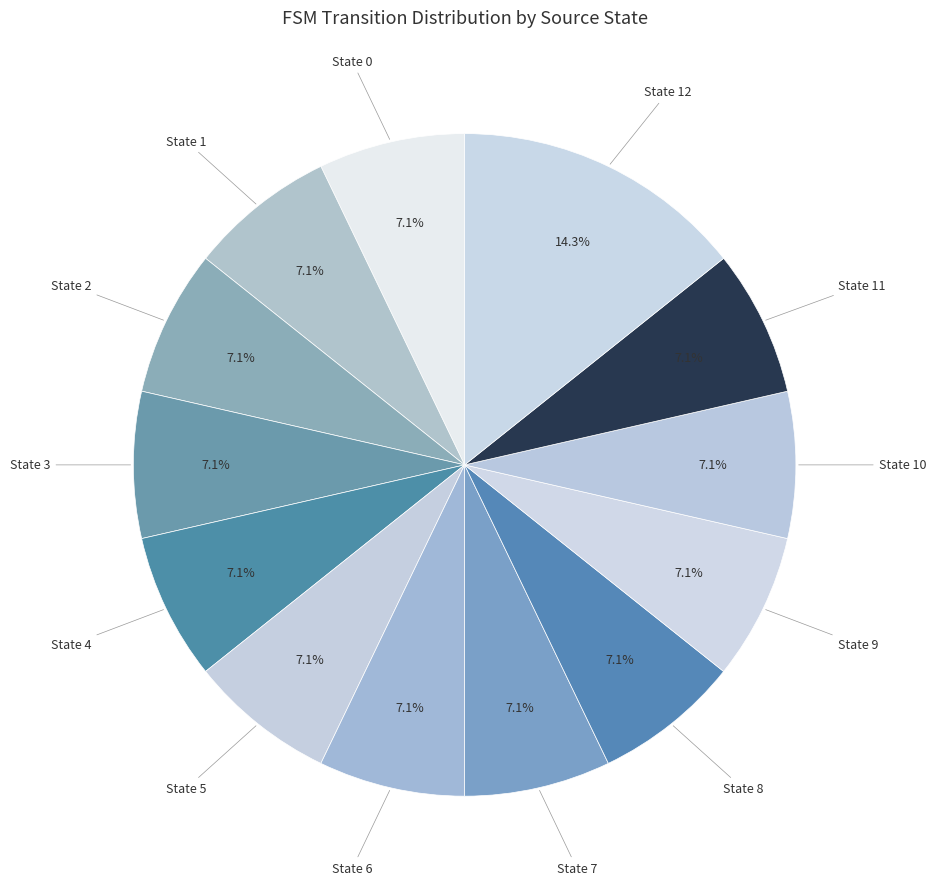

Which slice is the largest?

State 12